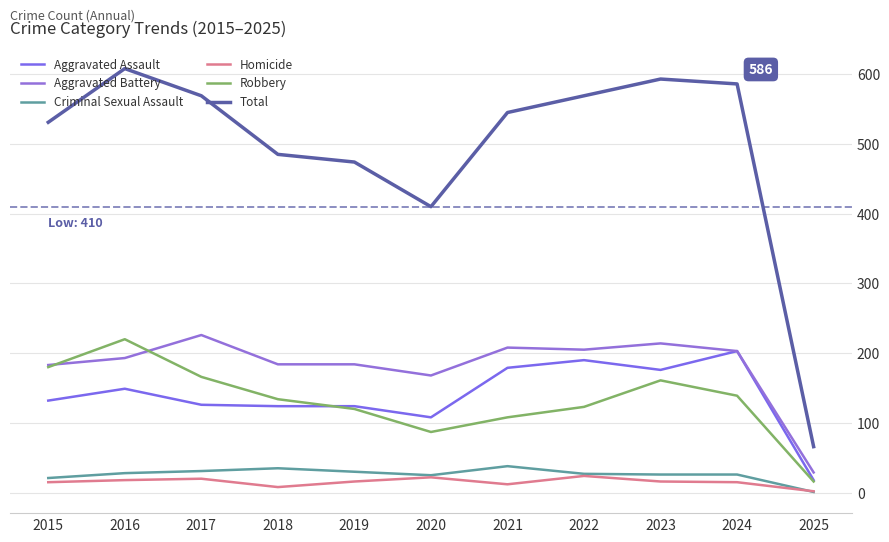

Reading left to right, transcribe all the data shown in this chart.

Aggravated Assault: 132	149	126	124	124	108	179	190	176	203	18
Aggravated Battery: 183	193	226	184	184	168	208	205	214	203	29
Criminal Sexual Assault: 21	28	31	35	30	25	38	27	26	26	1
Homicide: 15	18	20	8	16	22	12	24	16	15	2
Robbery: 180	220	166	134	120	87	108	123	161	139	16
Total: 531	608	569	485	474	410	545	569	593	586	66